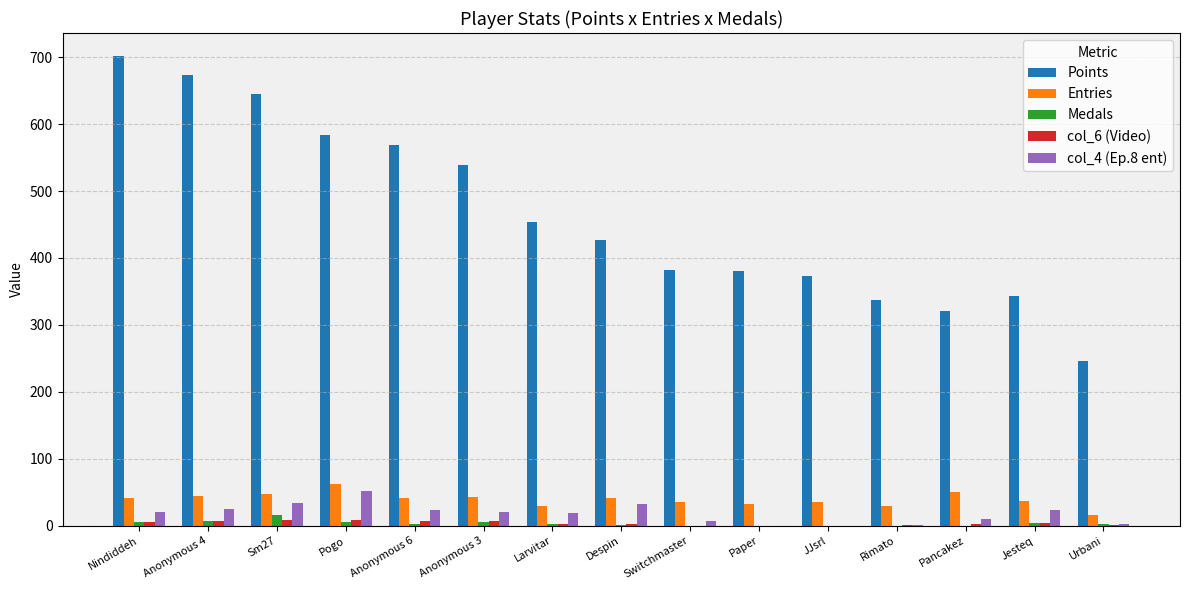

What is the sum of all Entries values?

587